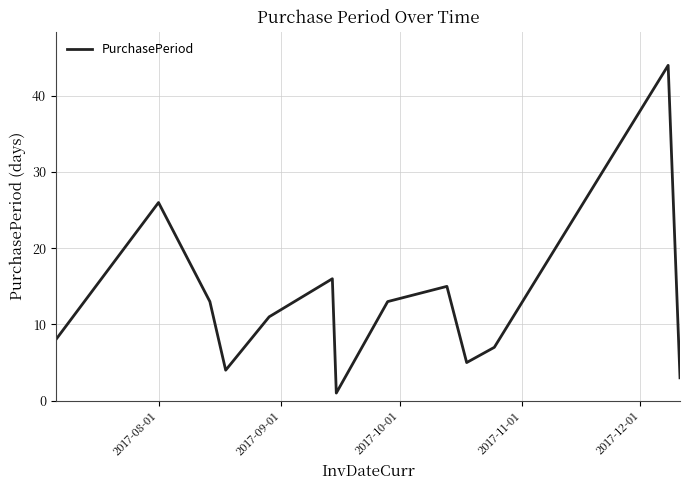

What is the difference between the maximum and minimum values?

43